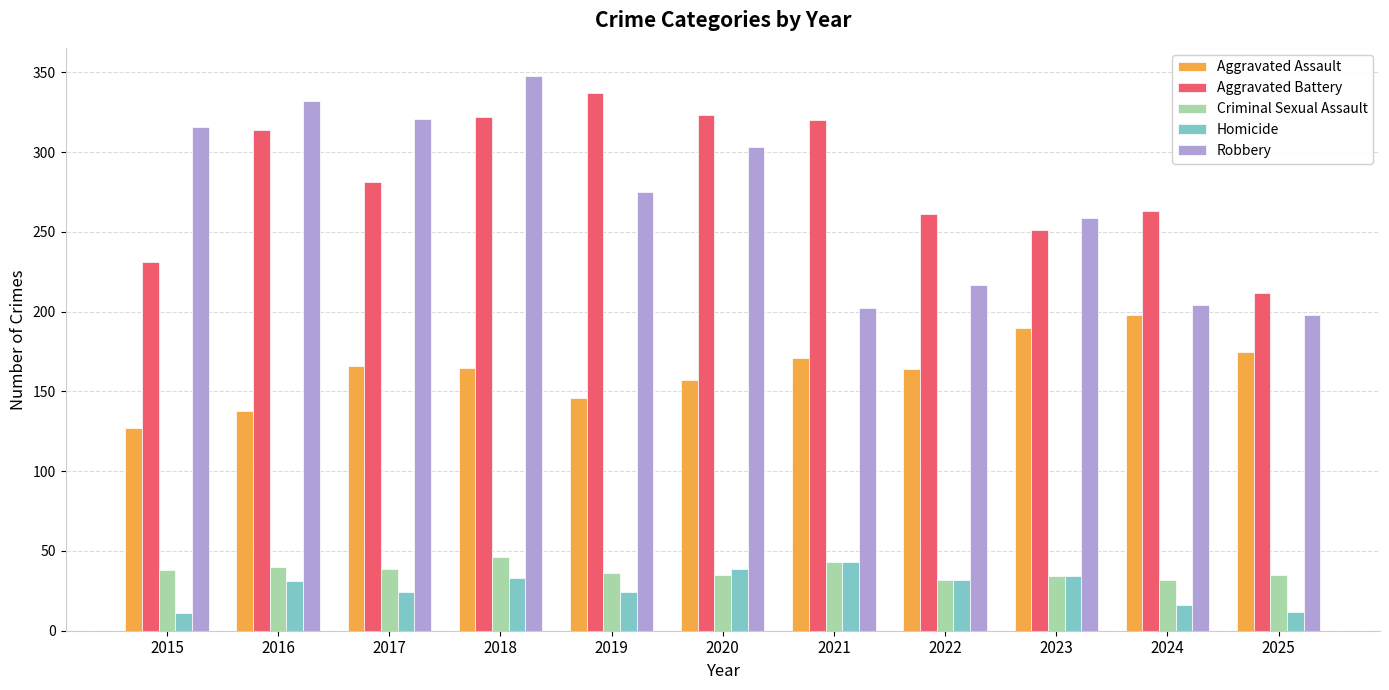

What is the total value across all series at 2017?

831